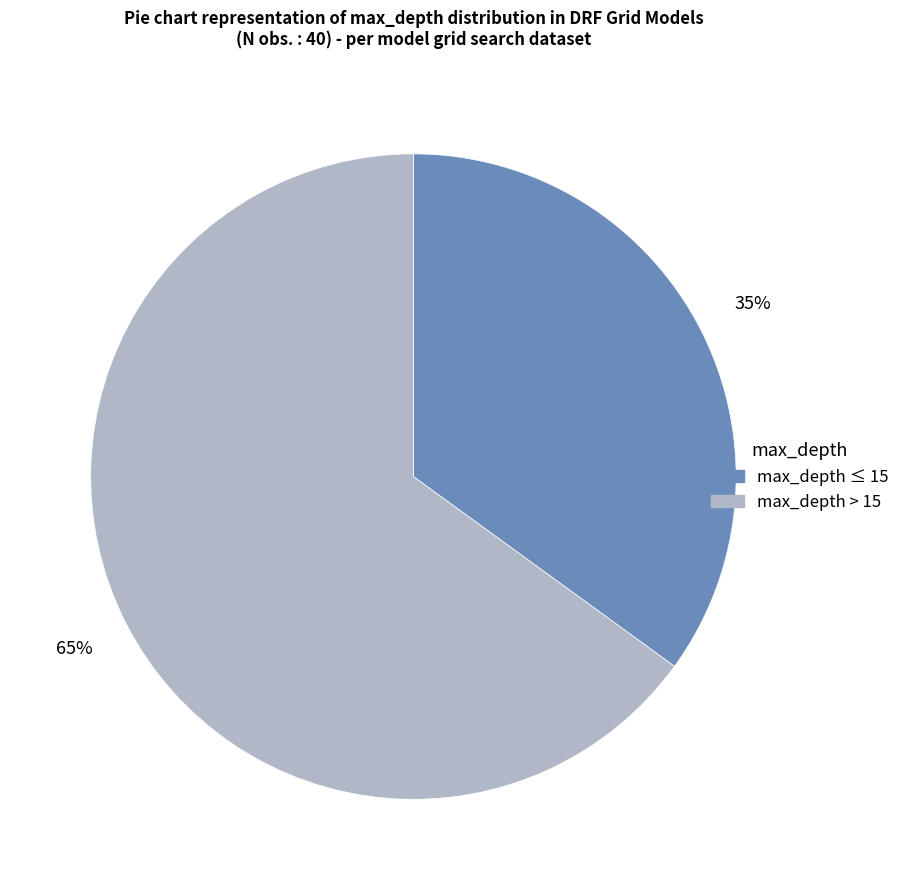

To the nearest percent, what is the average slice percentage?

50%